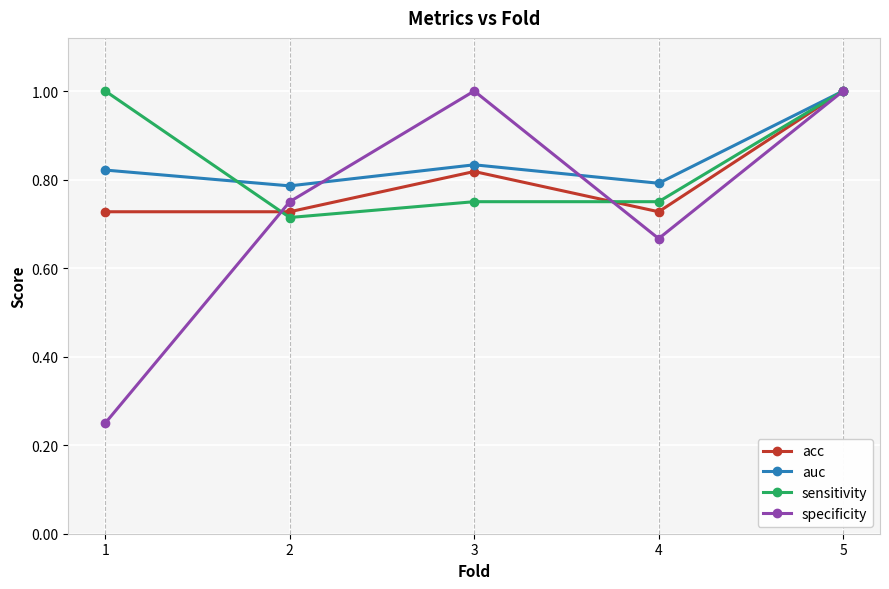

The auc series shows 0.8 at 1. True or false?

True